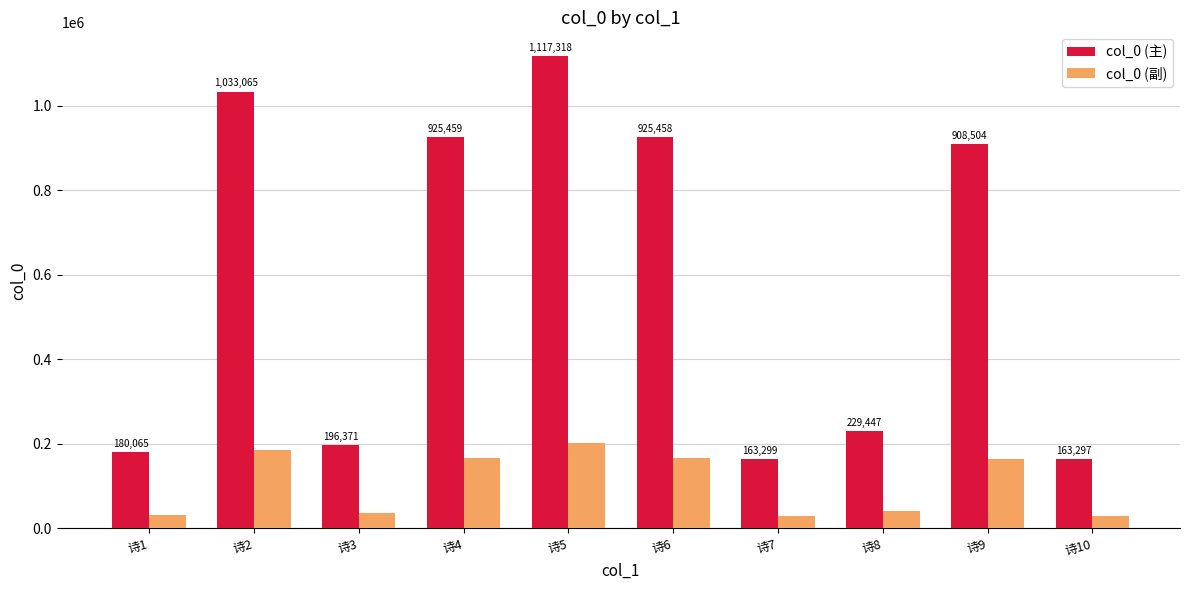

At which label is col_0 (副) closest to 115255?

诗9